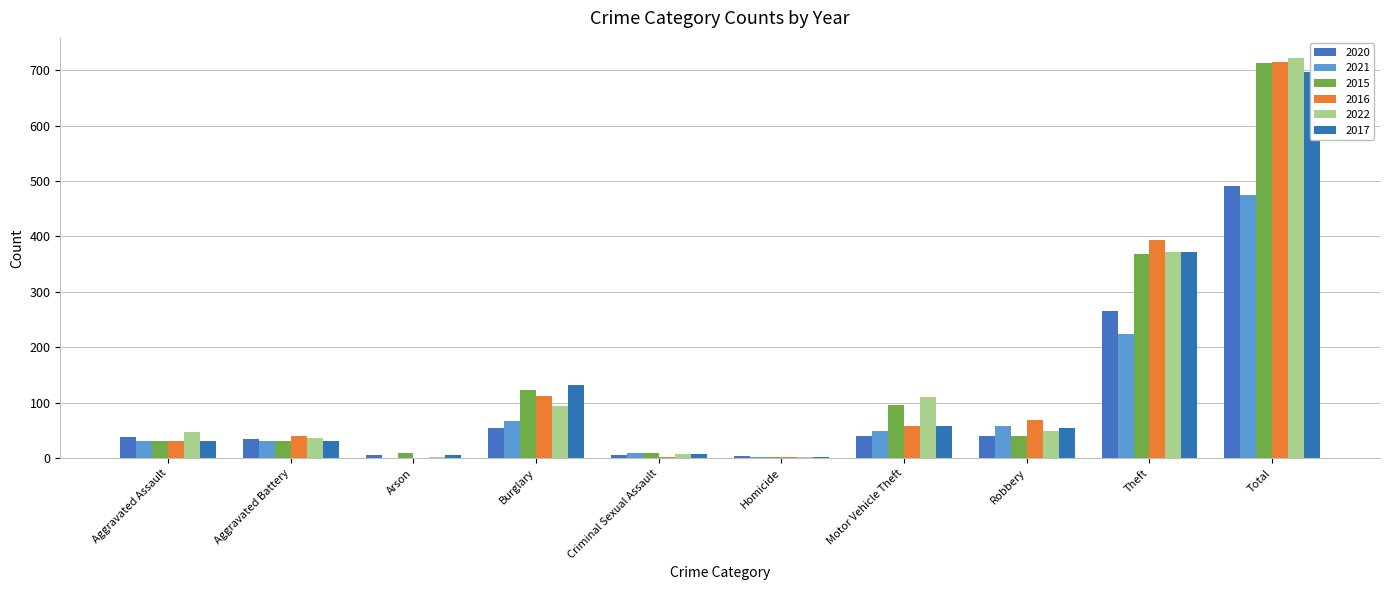

Are the bars grouped side by side (vs. stacked)?

Yes